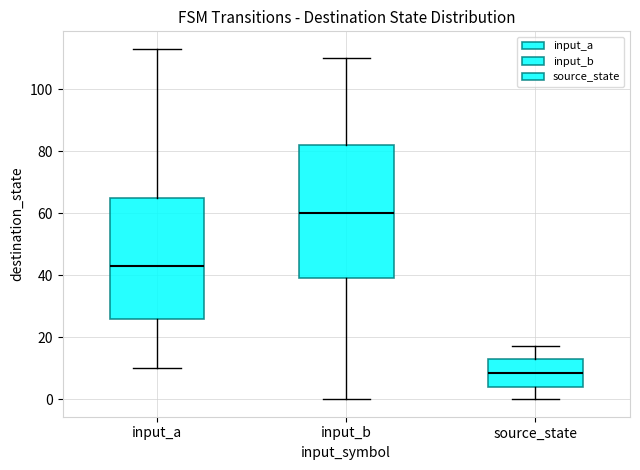

Where does the upper whisker of the box for input_b end on the y-axis? The values are not printed on the chart, so give them approximately, as read against the axis.

110